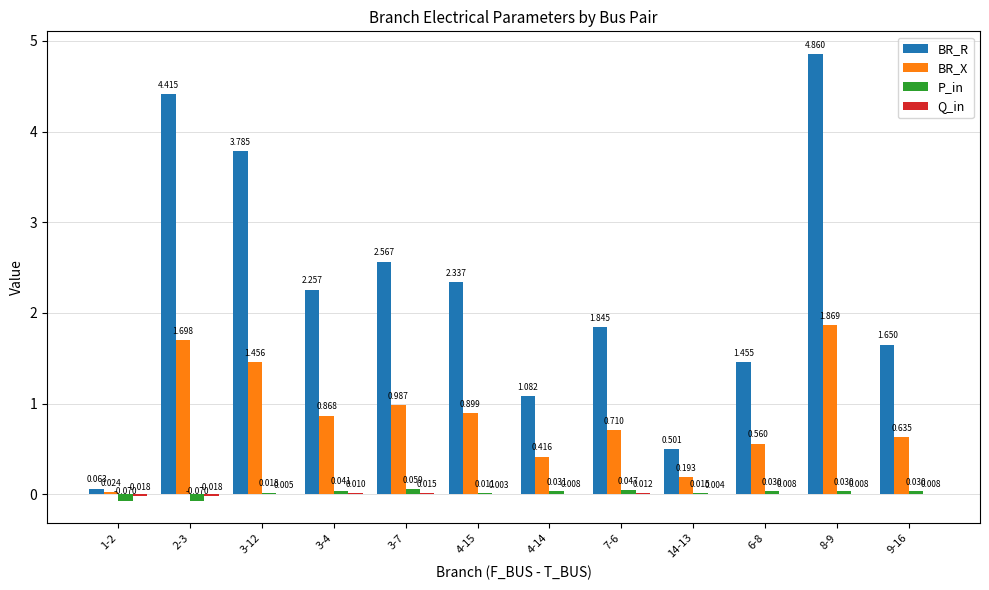

Where is BR_R nearest to the value 2?

7-6